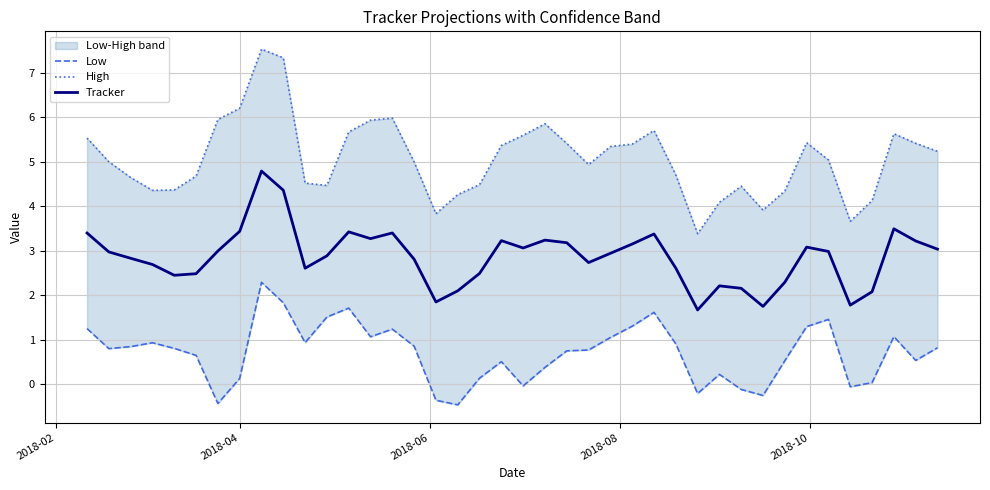

Reading left to right, transcribe all the data shown in this chart.

Low: 1.2	0.8	0.8	0.9	0.8	0.6	-0.4	0.1	2.3	1.8	0.9	1.5	1.7	1.1	1.2	0.9	-0.4	-0.5	0.1	0.5	-0.0	0.4	0.7	0.8	1.0	1.3	1.6	0.9	-0.2	0.2	-0.1	-0.3	0.5	1.3	1.5	-0.1	0.0	1.1	0.5	0.8
High: 5.5	5.0	4.6	4.4	4.4	4.7	6.0	6.2	7.5	7.3	4.5	4.5	5.7	5.9	6.0	5.0	3.8	4.3	4.5	5.4	5.6	5.9	5.4	4.9	5.3	5.4	5.7	4.7	3.4	4.1	4.5	3.9	4.3	5.4	5.0	3.7	4.1	5.6	5.4	5.2
Tracker: 3.4	3.0	2.8	2.7	2.4	2.5	3.0	3.4	4.8	4.4	2.6	2.9	3.4	3.3	3.4	2.8	1.8	2.1	2.5	3.2	3.1	3.2	3.2	2.7	2.9	3.2	3.4	2.6	1.7	2.2	2.2	1.7	2.3	3.1	3.0	1.8	2.1	3.5	3.2	3.0